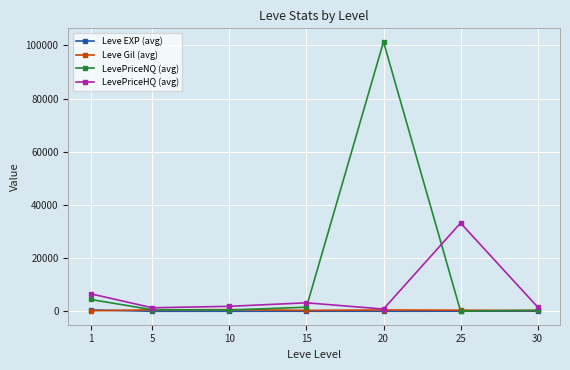

What is the spread (max minus min) of values at 10?

1851.2